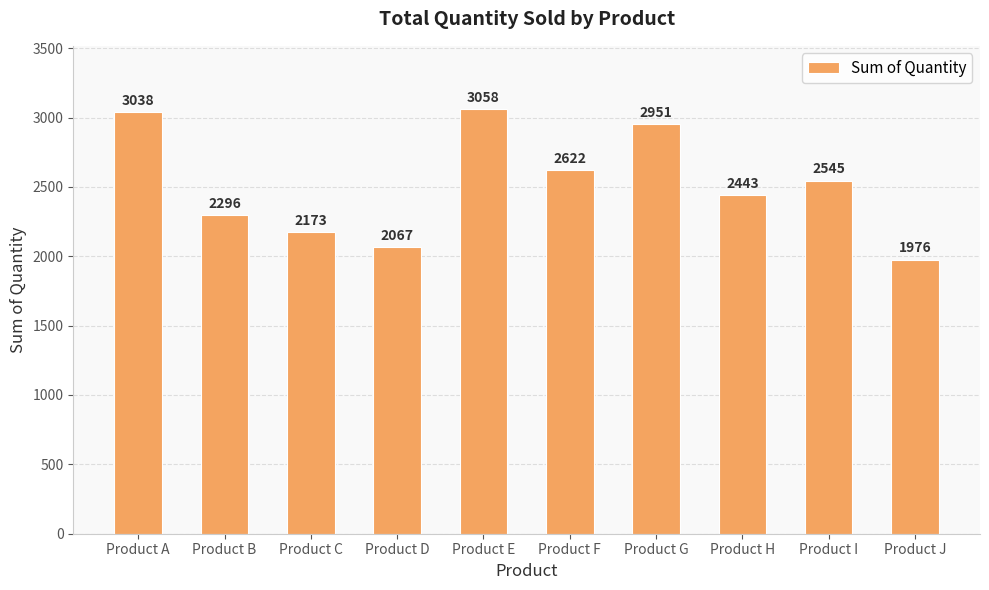

True or false: the data shows 2067 at Product D.

True